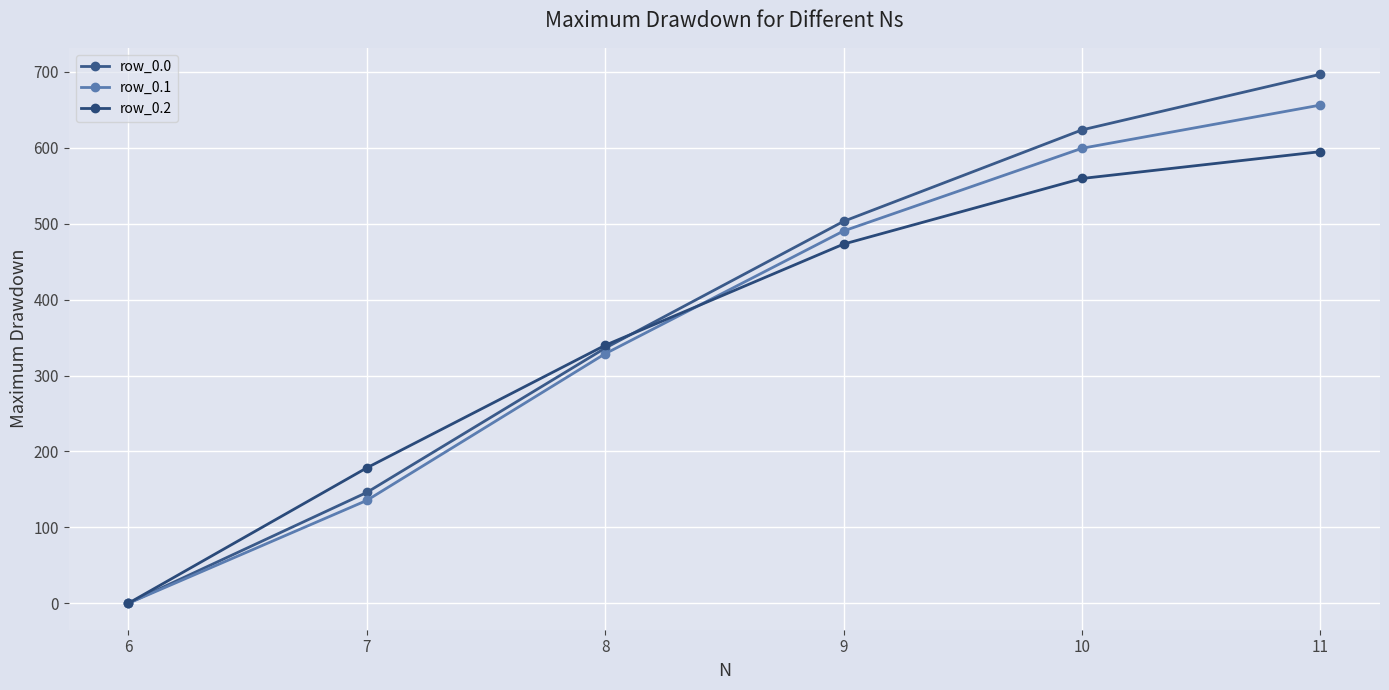

What is the difference between the row_0.1 values at 8 and 6?

328.7